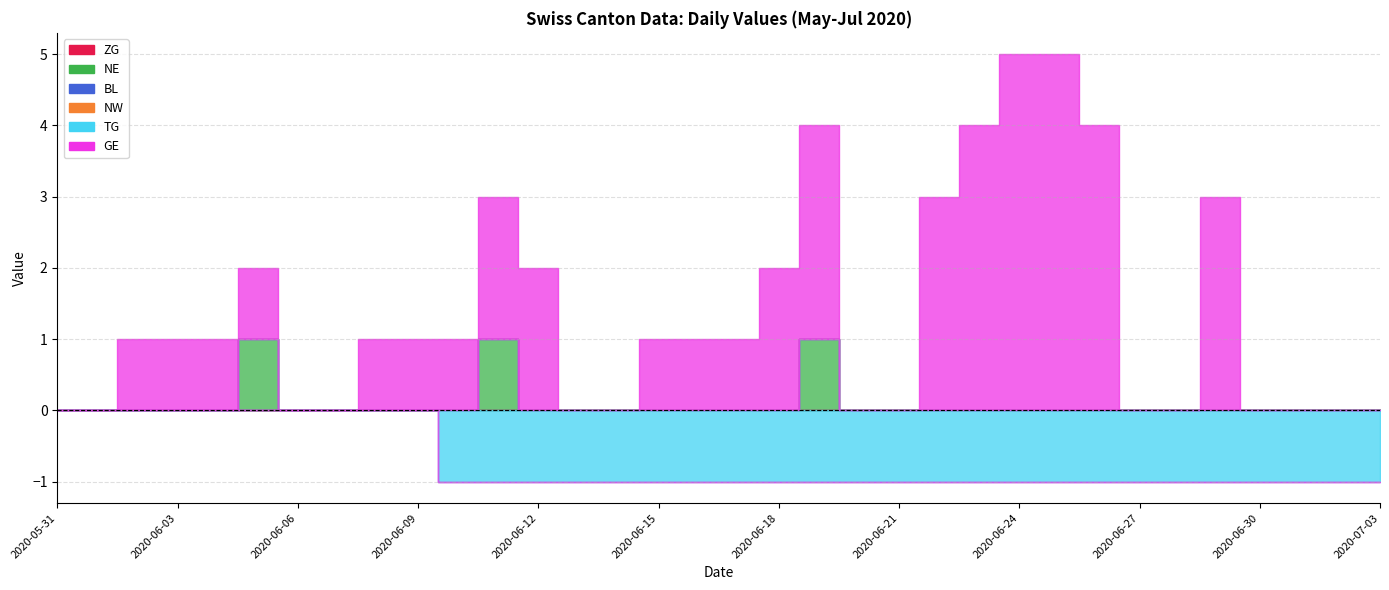

List the labels in order of ZG value, smallest first.

2020-05-31, 2020-06-01, 2020-06-02, 2020-06-03, 2020-06-04, 2020-06-05, 2020-06-06, 2020-06-07, 2020-06-08, 2020-06-09, 2020-06-10, 2020-06-11, 2020-06-12, 2020-06-13, 2020-06-14, 2020-06-15, 2020-06-16, 2020-06-17, 2020-06-18, 2020-06-19, 2020-06-20, 2020-06-21, 2020-06-22, 2020-06-23, 2020-06-24, 2020-06-25, 2020-06-26, 2020-06-27, 2020-06-28, 2020-06-29, 2020-06-30, 2020-07-01, 2020-07-02, 2020-07-03